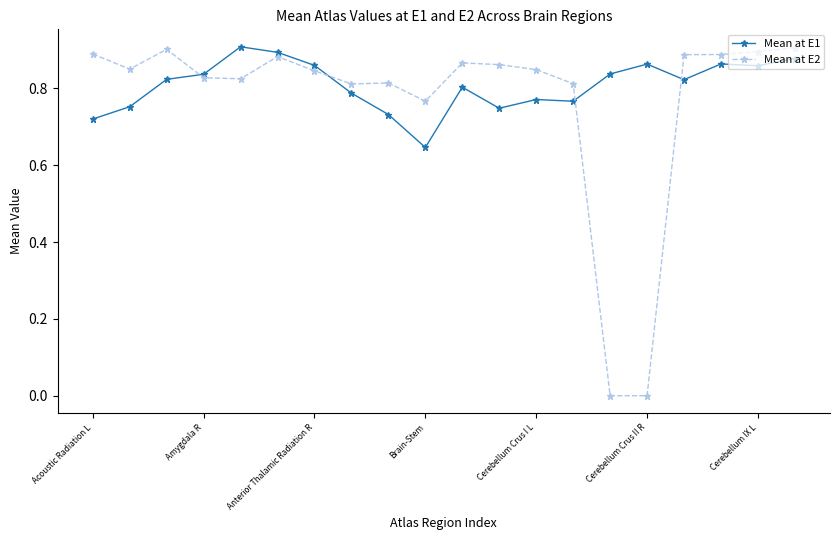

Which series has the widest spread of values?

Mean at E2